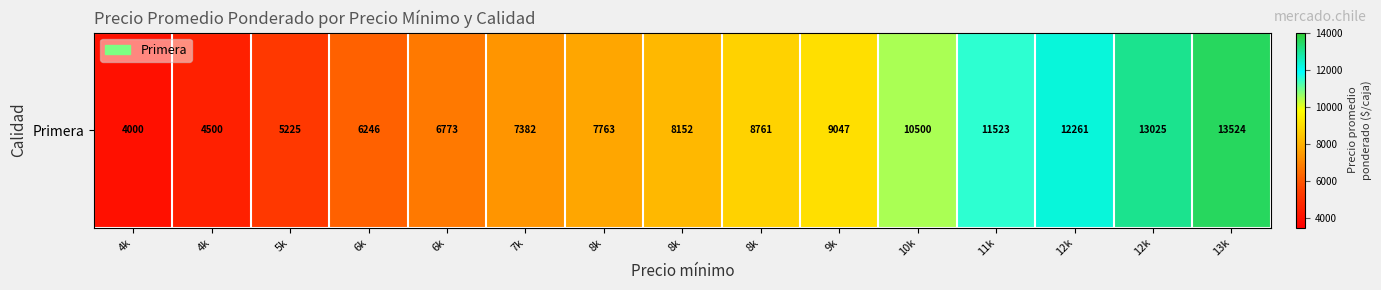

What is the change in value from 6k to 10k?

+3727.0